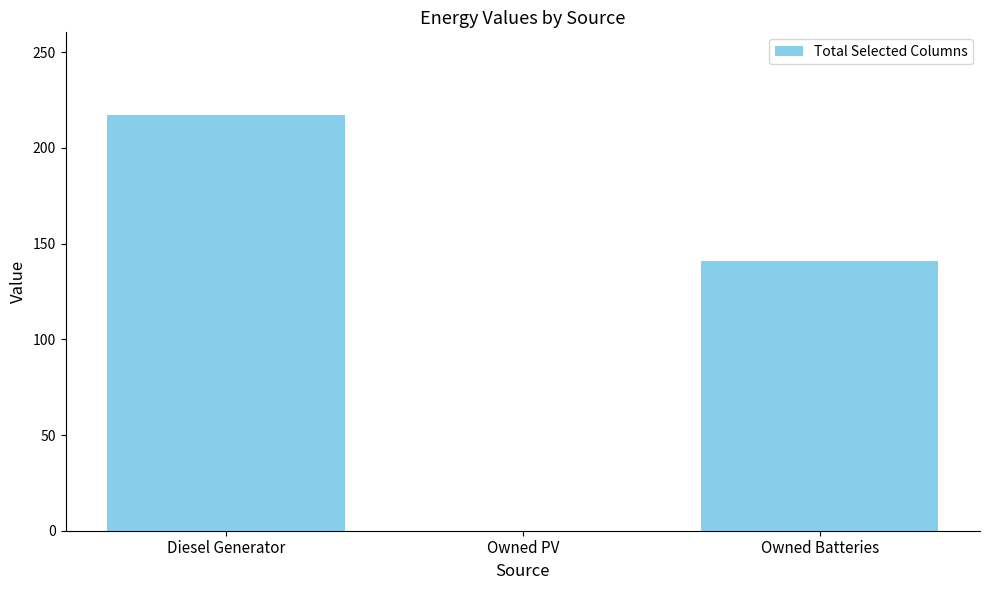

Reading left to right, list all the values displayed in this chart.

217.0	0.0	141.0